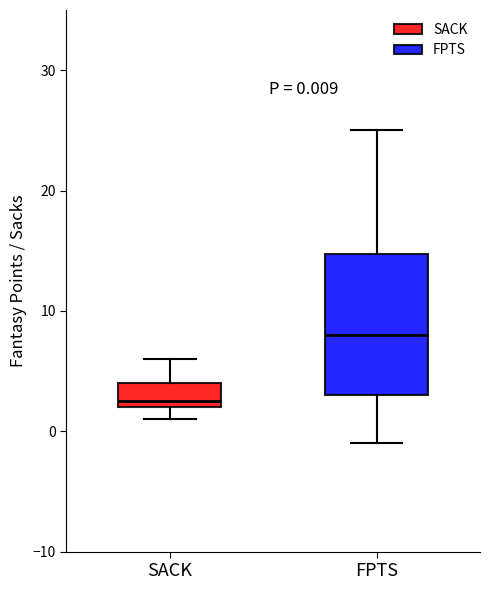

Comparing the boxes themselves (not the whiskers), which one is the tallest?

FPTS